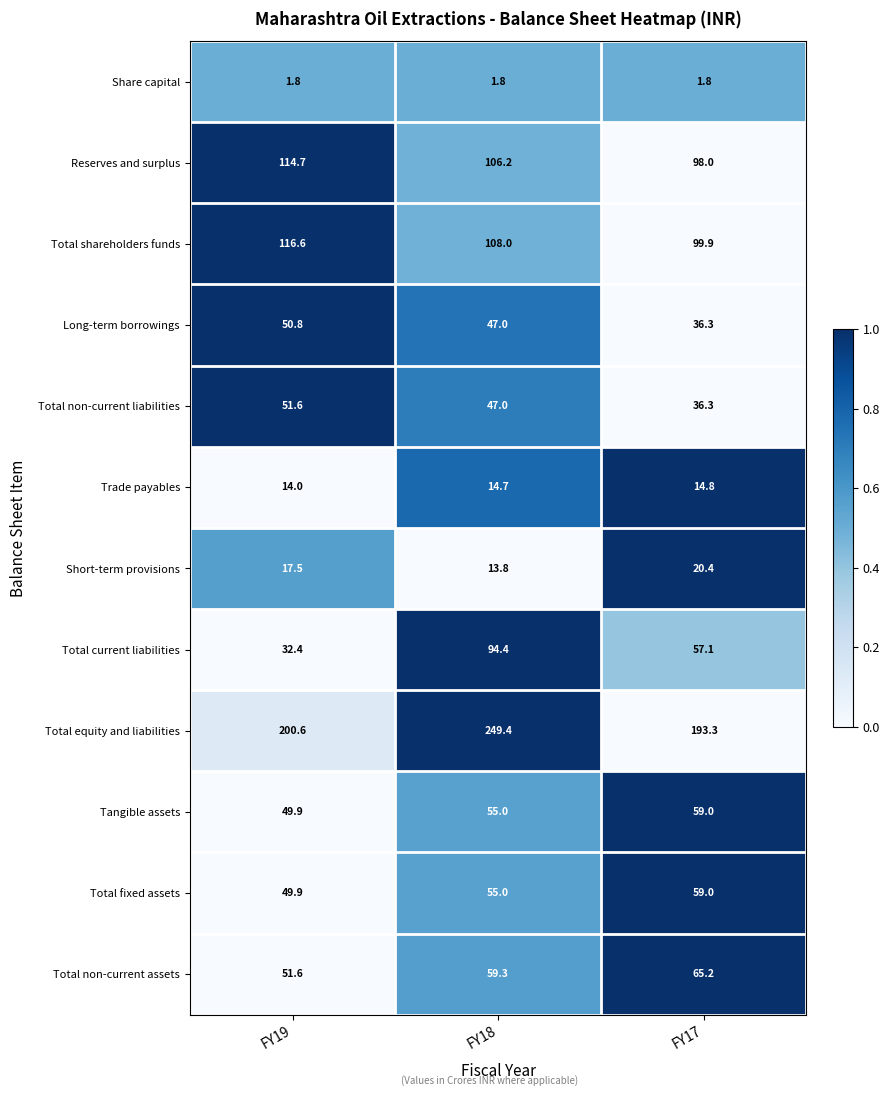

At which category is the sum across all series the highest?

FY18